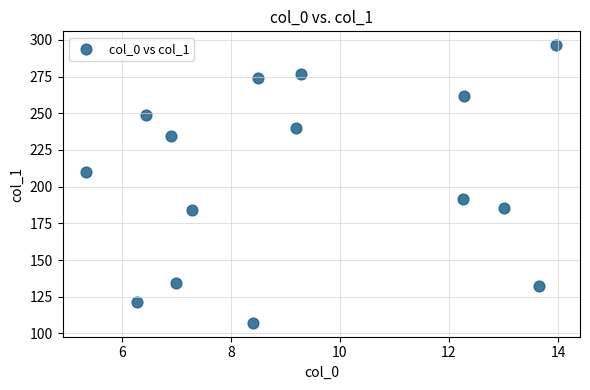

What is the range of X values (max minus min)?

8.6